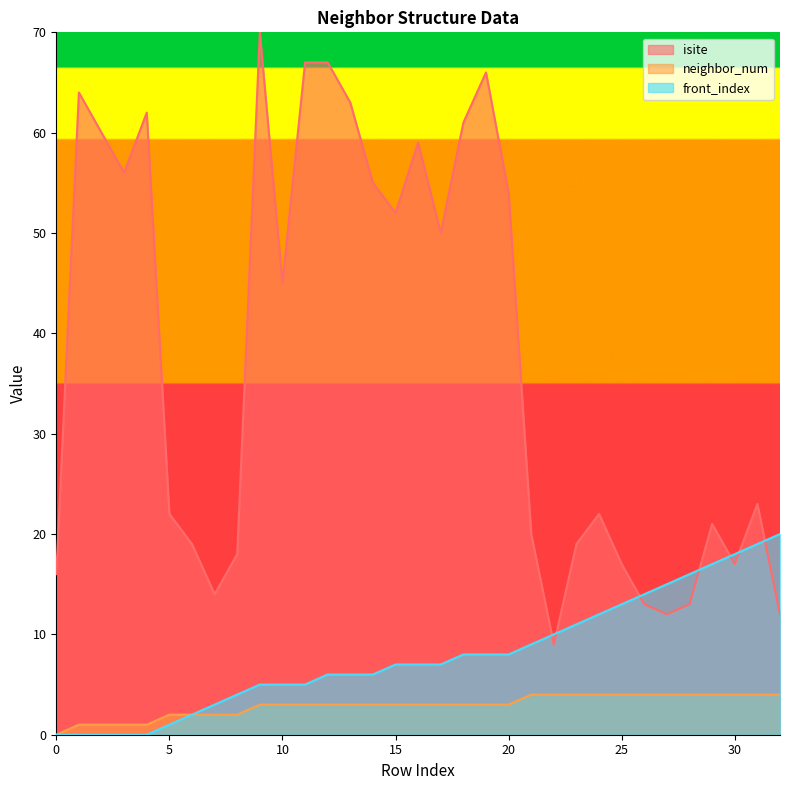

The value of isite at 21 is 20. True or false?

True